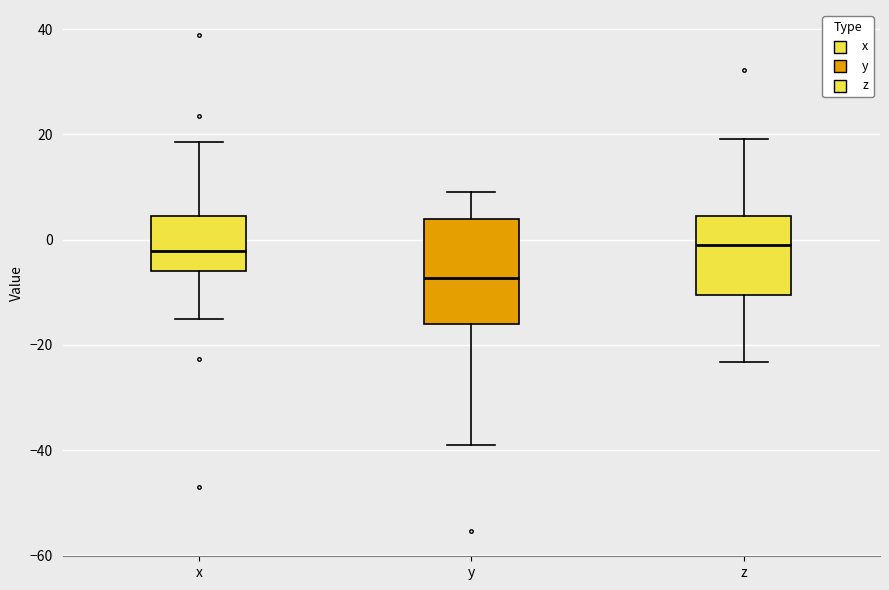

Where does the lower whisker of the box for x end on the y-axis? The values are not printed on the chart, so give them approximately, as read against the axis.

-16